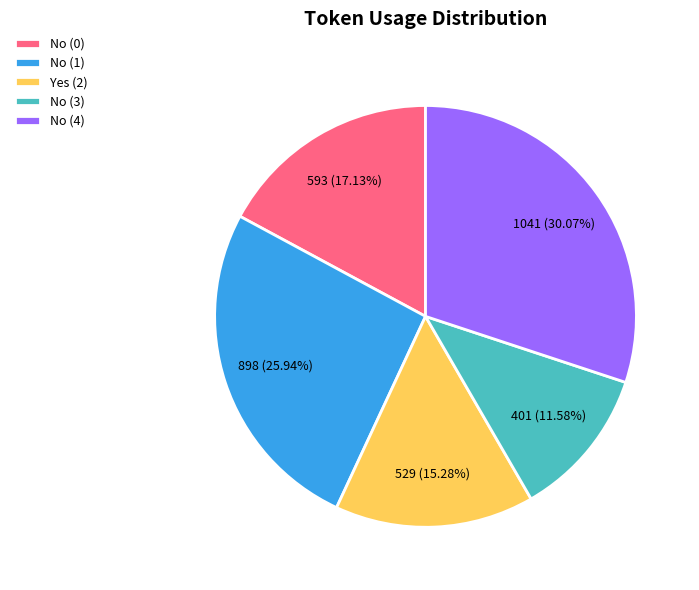

Which has a higher value, No (0) or No (4)?

No (4)